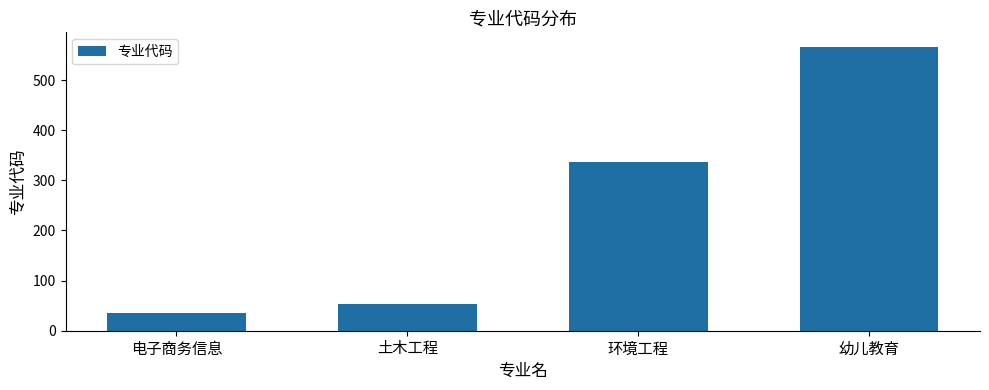

True or false: the data shows 156 at 幼儿教育.

False